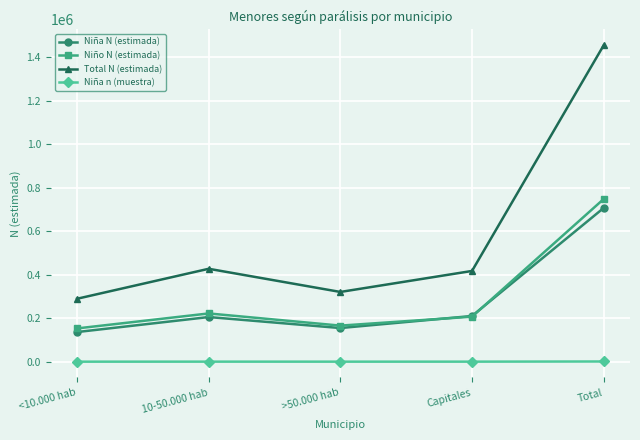

Where does the Niño N (estimada) series first go above 207082?

10-50.000 hab